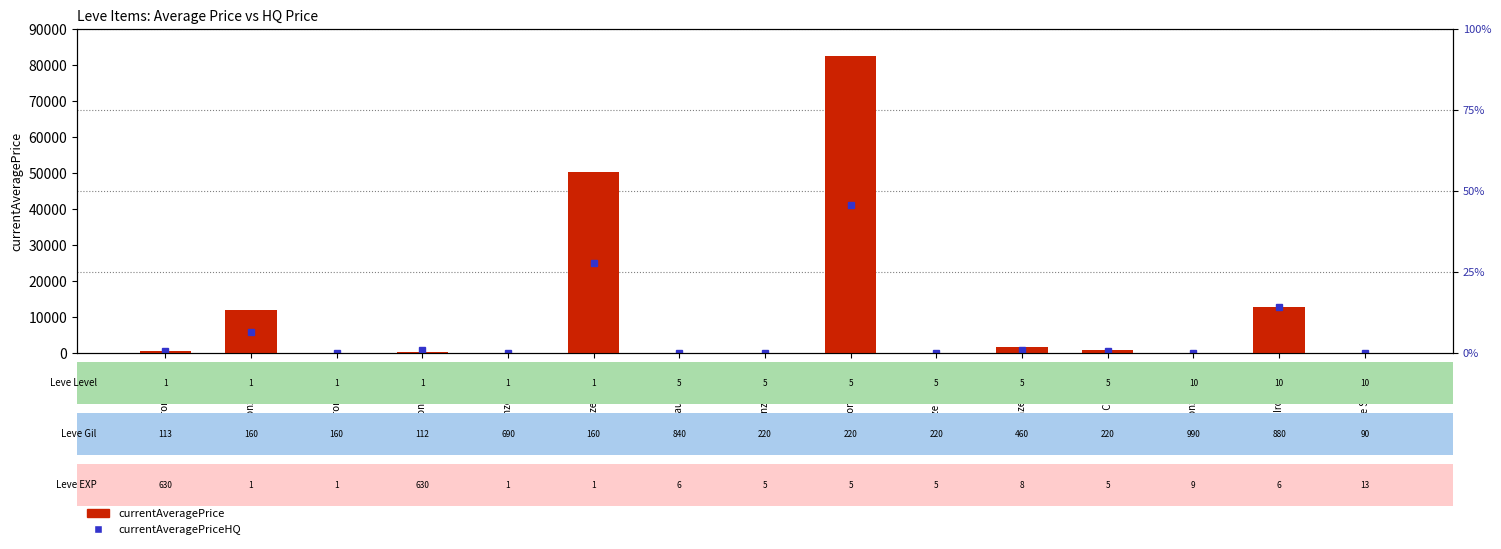

Reading right to left, what are all the values shown in this chart?

0.0	12900.0	0.0	1000.0	1700.0	0.0	82505.0	0.0	0.0	50211.0	0.0	290.2	0.0	12000.0	539.7